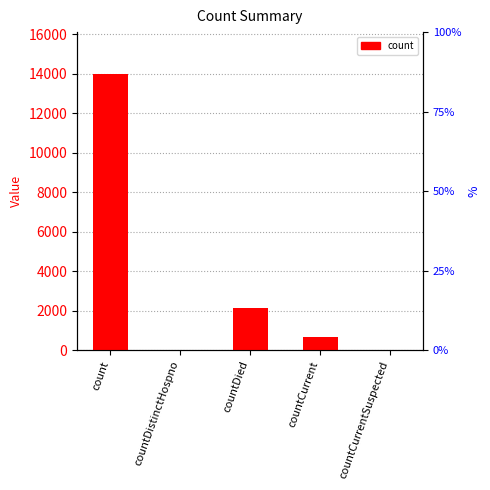

How many distinct data groups are displayed?

1